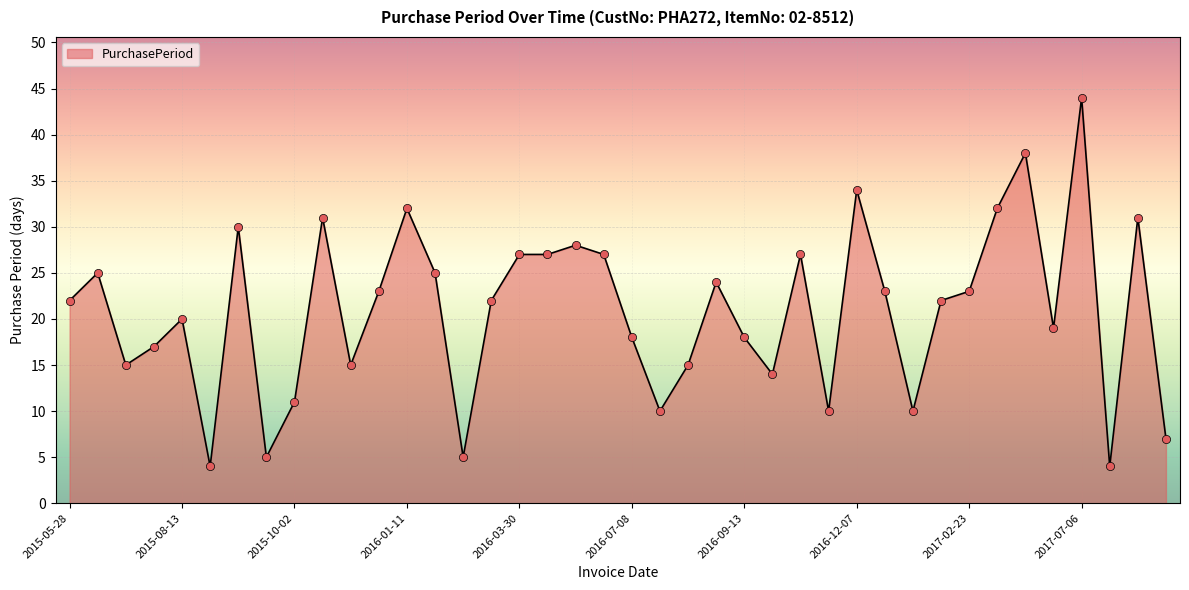

What is the minimum value shown in the chart?

4